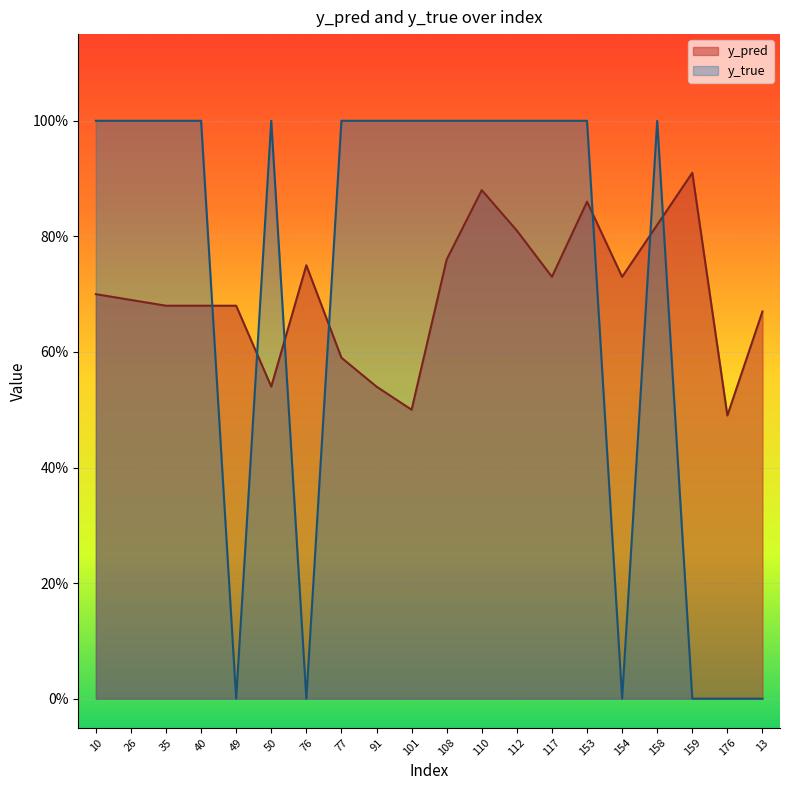

What is the total value across all series at 35?

1.7